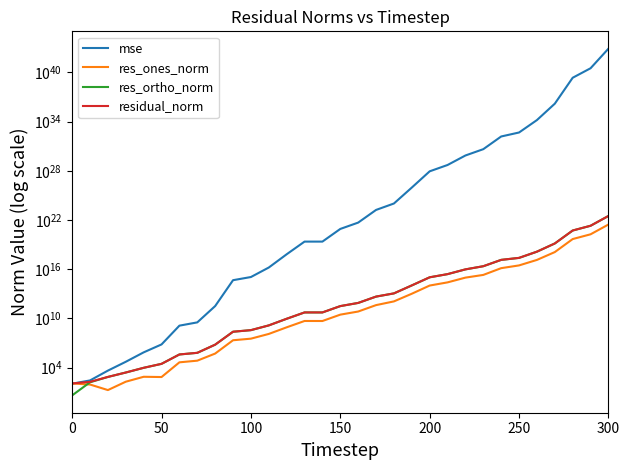

What is the highest value of the residual_norm series?

30836650484021850013696.0